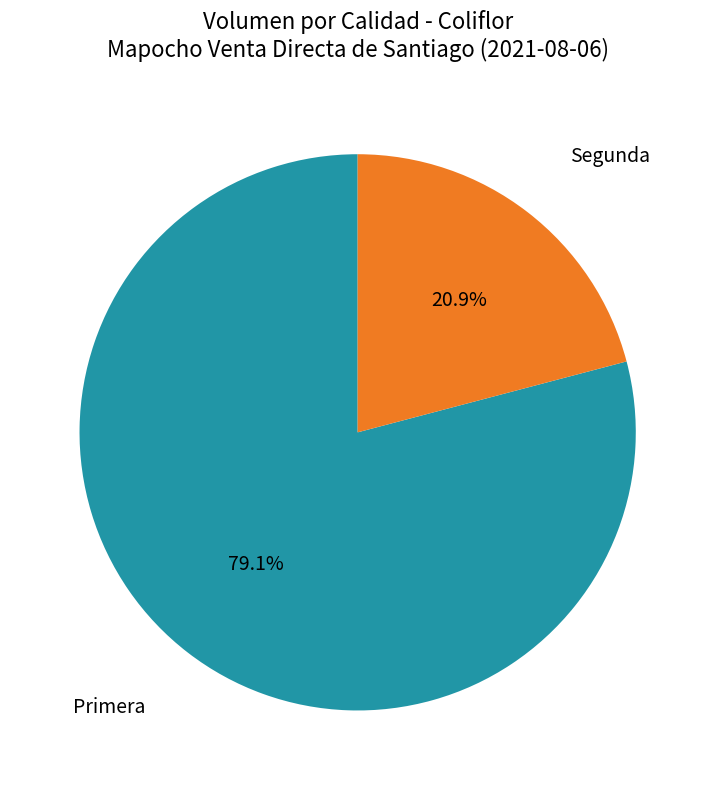

Is there a majority slice in this chart?

Yes